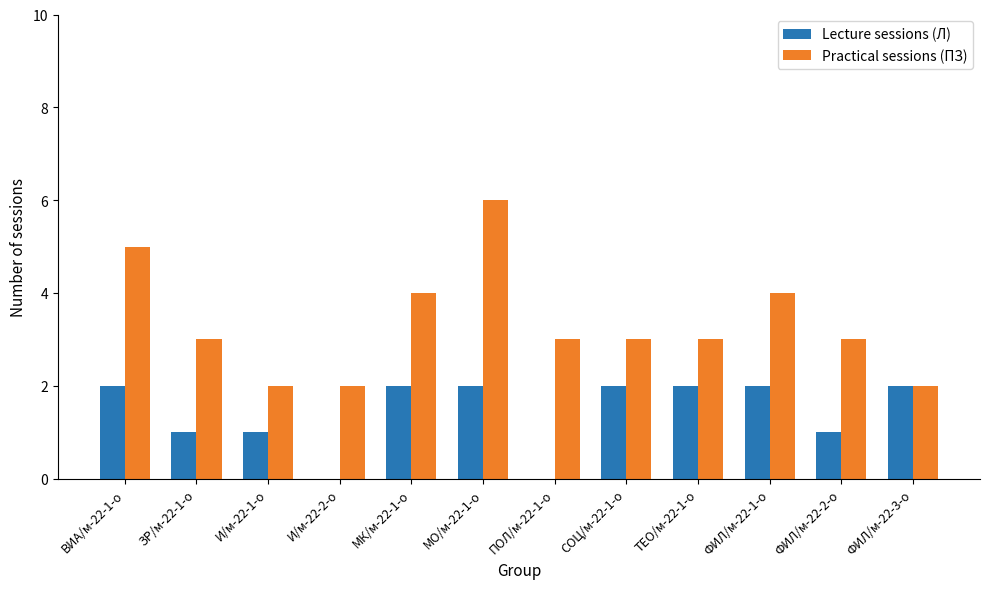

The value of Practical sessions (ПЗ) at ТЕО/м-22-1-о is 1. True or false?

False